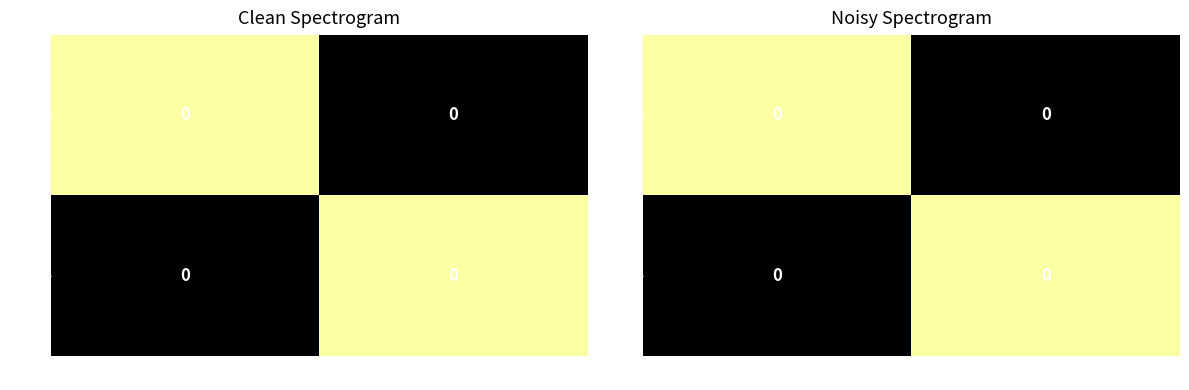

Rank the series by their maximum value, from lowest to highest.

0, 1001